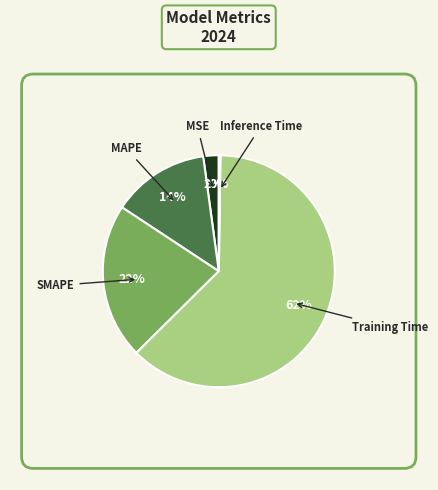

Does any single category account for the majority?

Yes